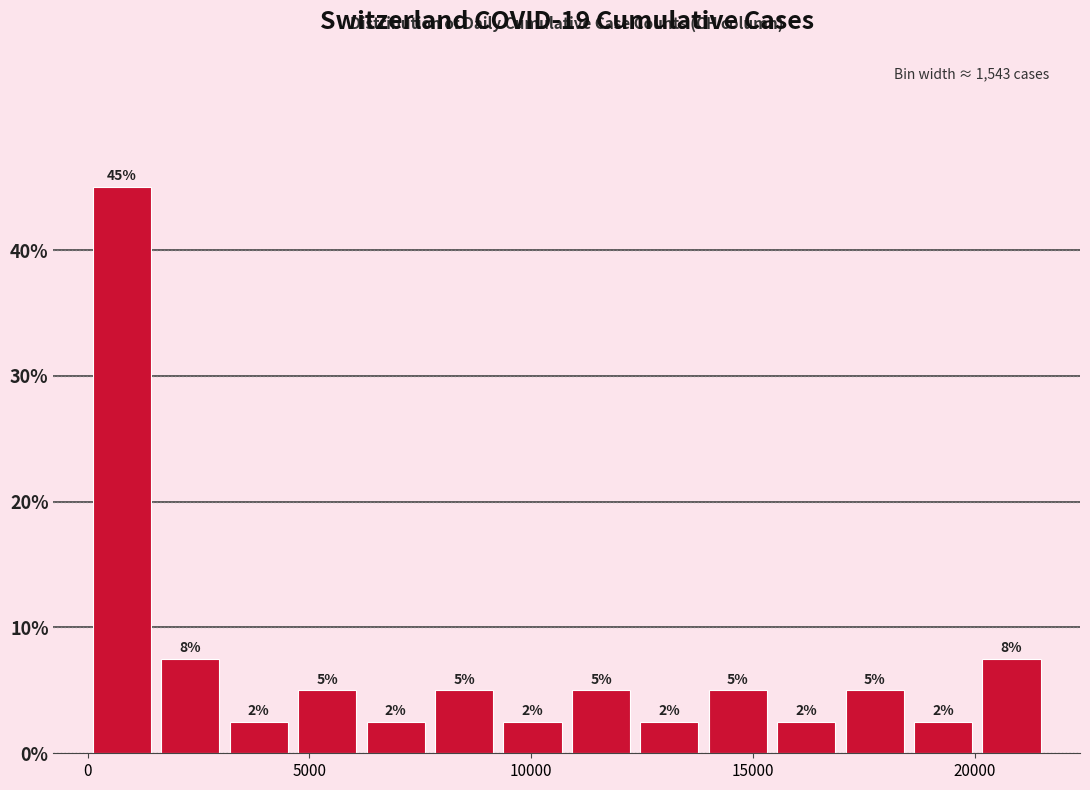

Read against the x-axis, roughly where is the centre of the tallest bar?

1000